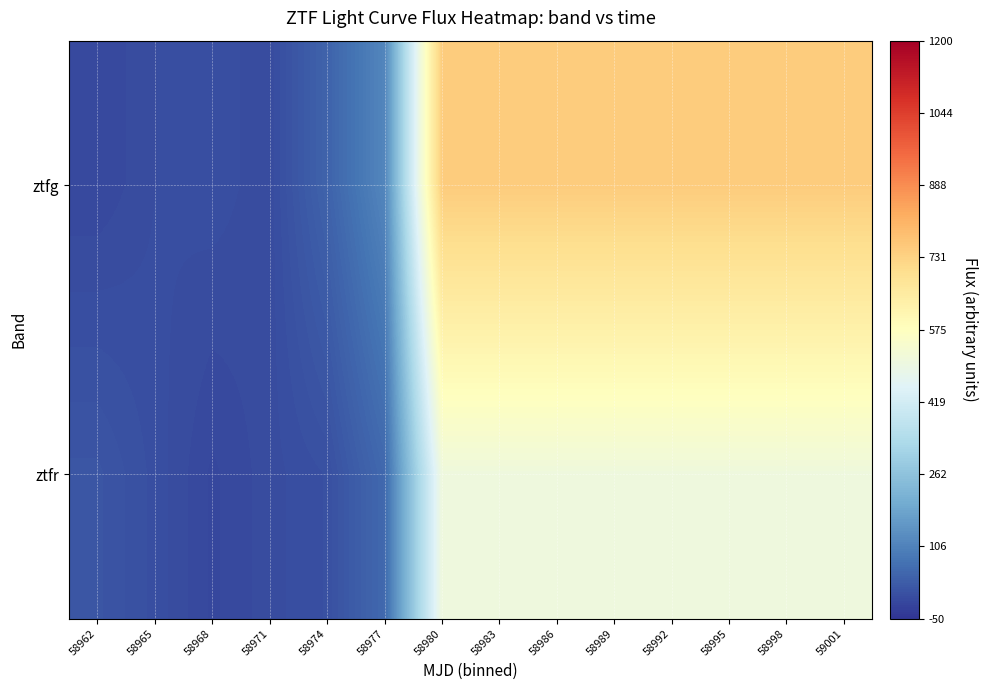

Rank the series by their maximum value, from lowest to highest.

ztfr, ztfg